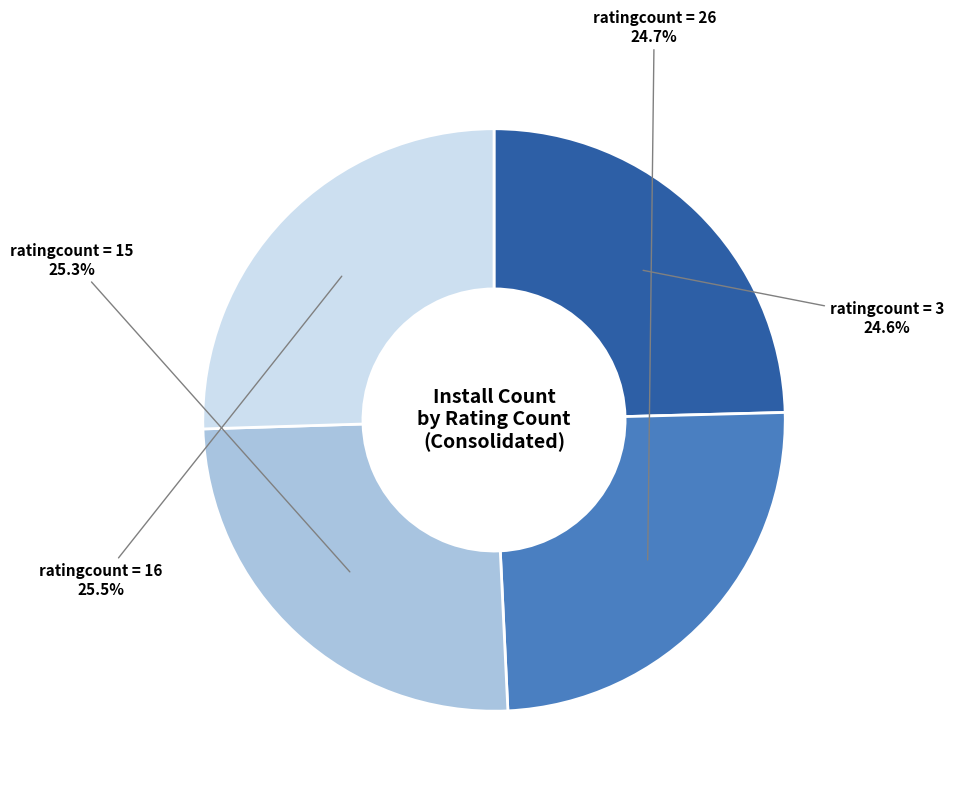

How many segments does this pie chart have?

4